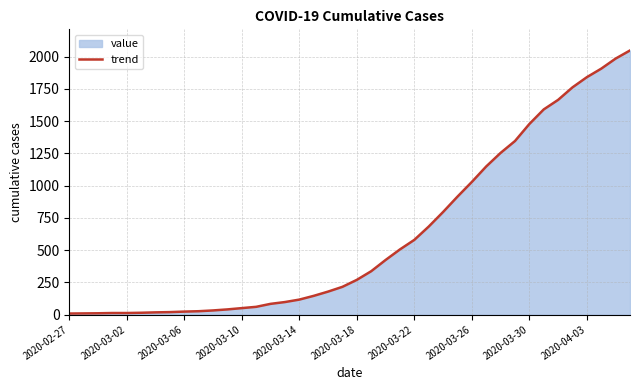

True or false: there are more than 0 points higher than both neighbors.

False